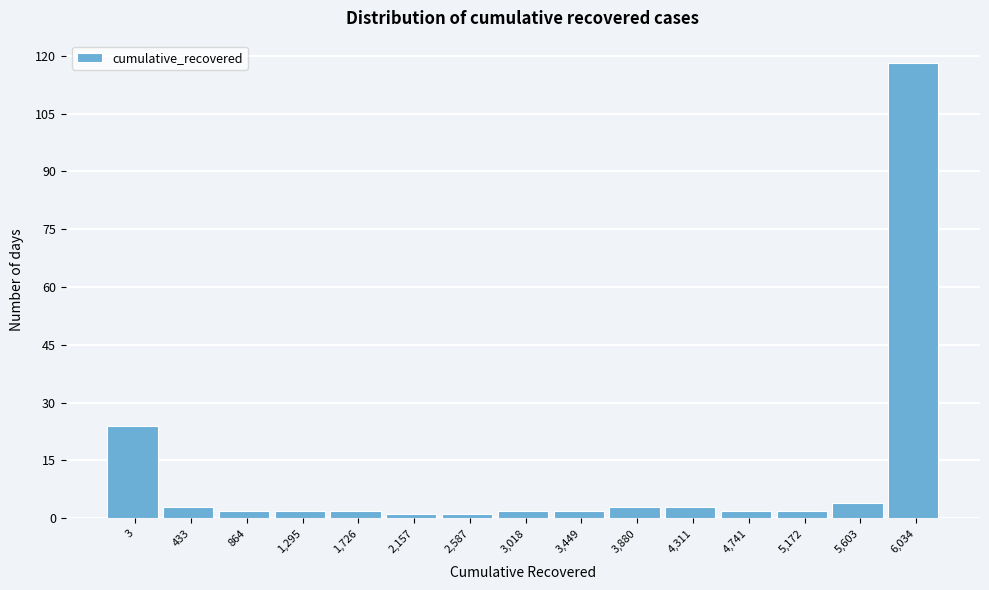

Reading left to right, extract all data points from this chart.

24	3	2	2	2	1	1	2	2	3	3	2	2	4	118